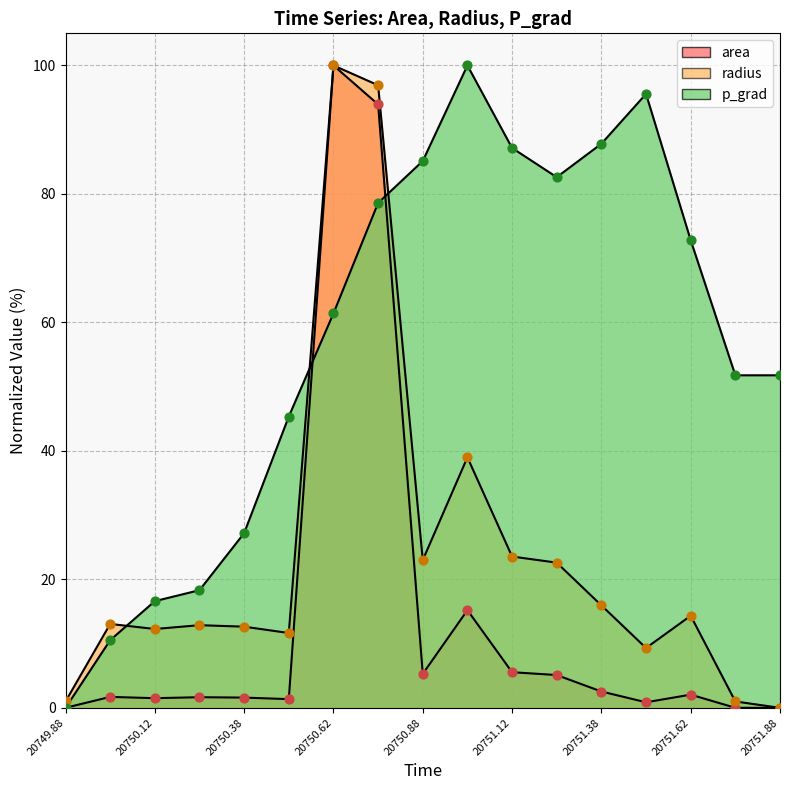

At how many categories does at least one series exceed 94?

4